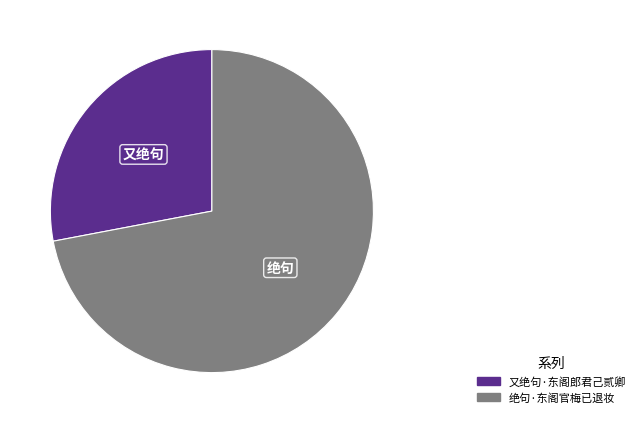

Which slice is the largest?

绝句·东阁官梅已退妆